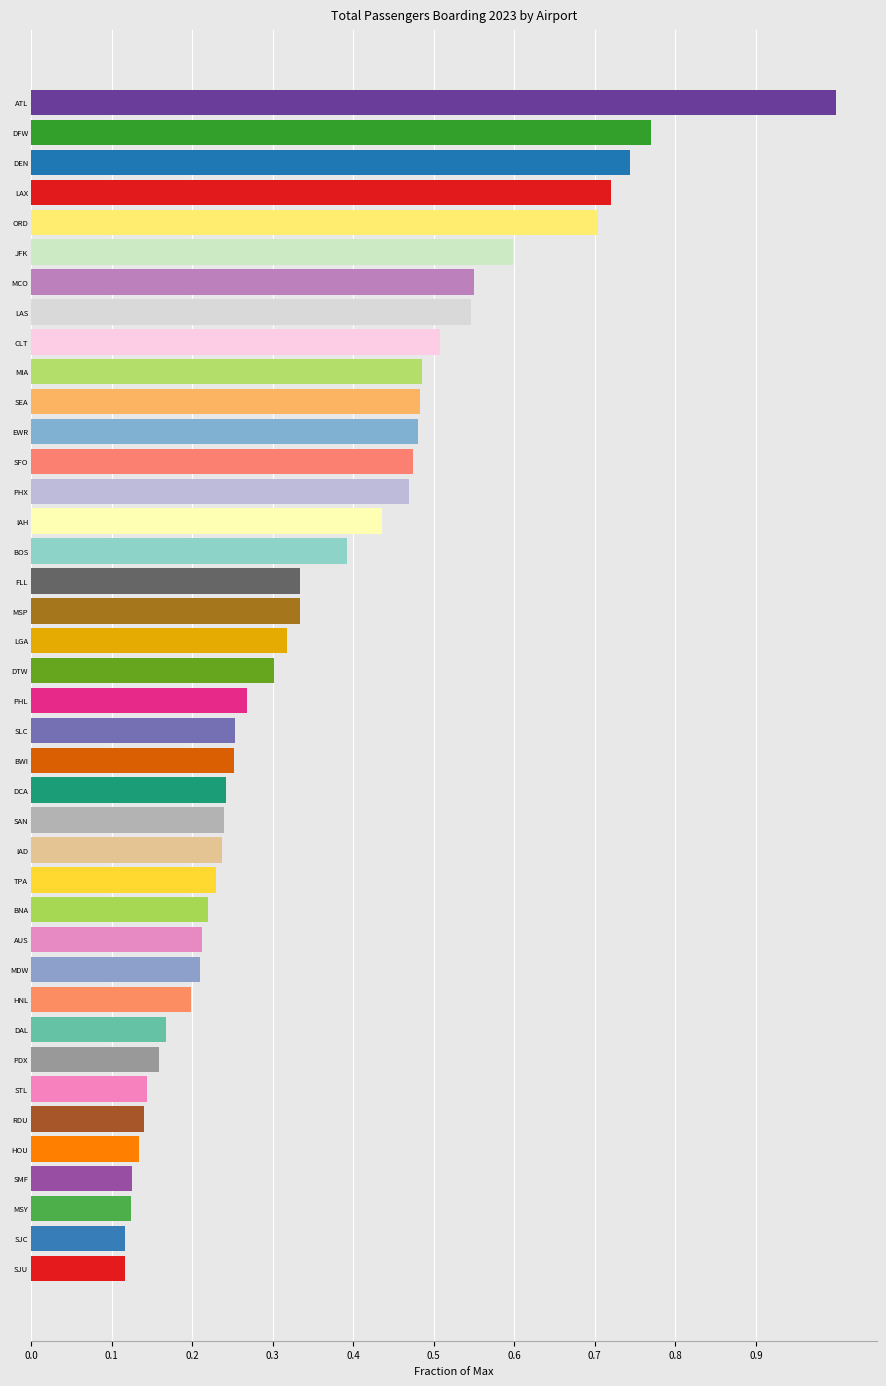

What is the sum of all values?

14.4